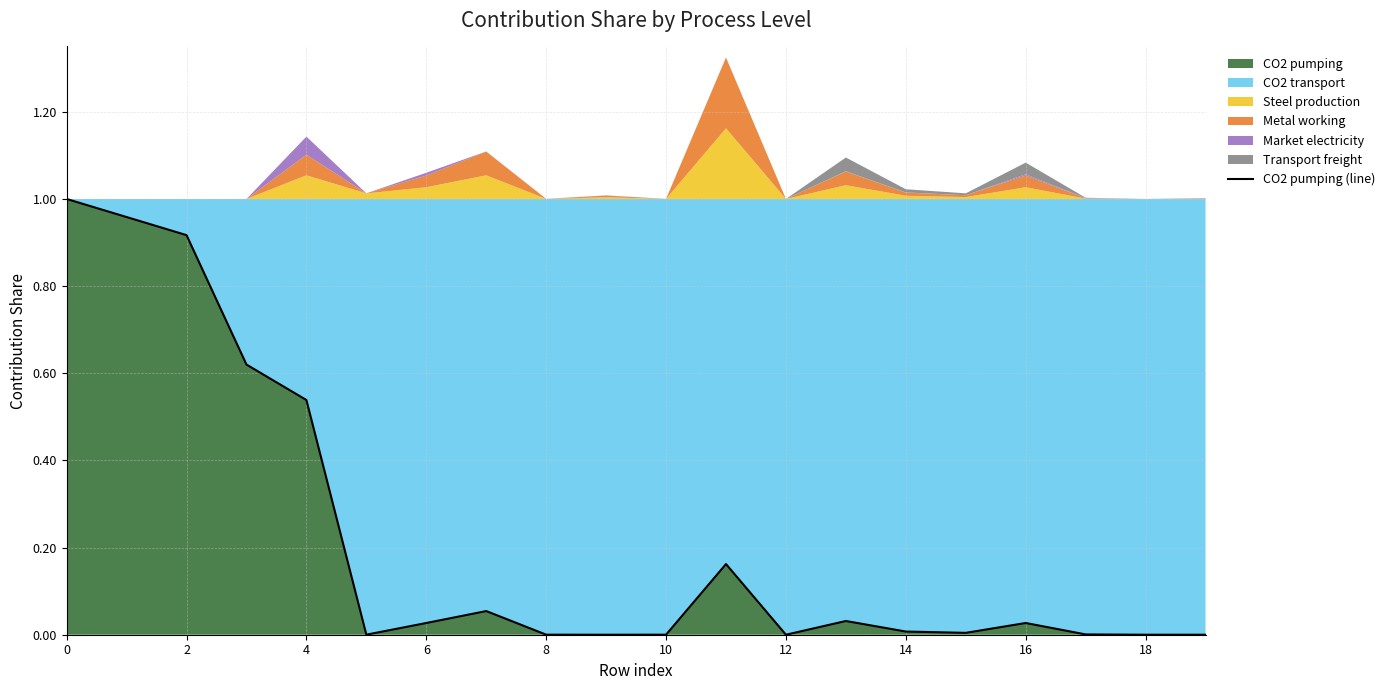

How many lines are shown in the chart?

1